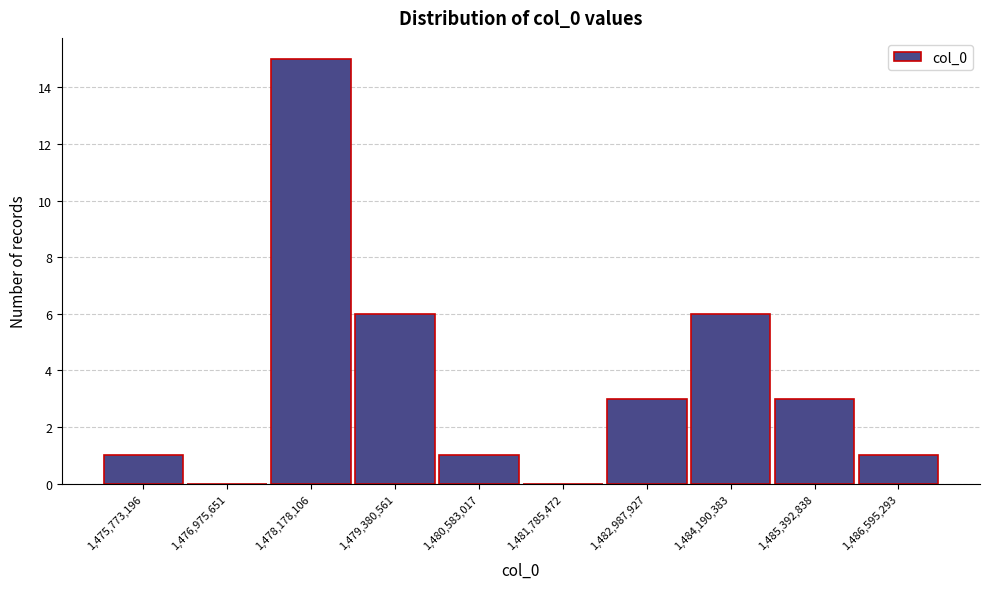

Reading left to right, what are all the values shown in this chart?

1,475,773,196=1	1,476,975,651=0	1,478,178,106=15	1,479,380,561=6	1,480,583,017=1	1,481,785,472=0	1,482,987,927=3	1,484,190,383=6	1,485,392,838=3	1,486,595,293=1